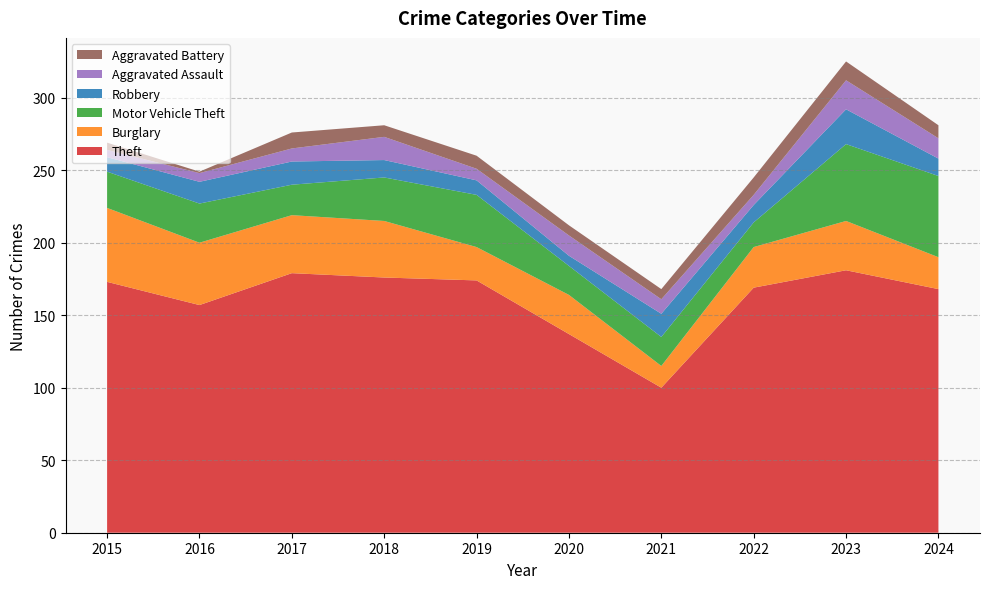

Reading left to right, extract all data points from this chart.

Theft: 173	157	179	176	174	137	100	169	181	168
Burglary: 51	43	40	39	23	27	15	28	34	22
Motor Vehicle Theft: 25	27	21	30	36	20	20	17	53	56
Robbery: 10	15	16	12	10	7	16	12	24	12
Aggravated Assault: 5	6	9	16	8	14	10	7	20	14
Aggravated Battery: 5	1	11	8	9	7	7	12	13	9